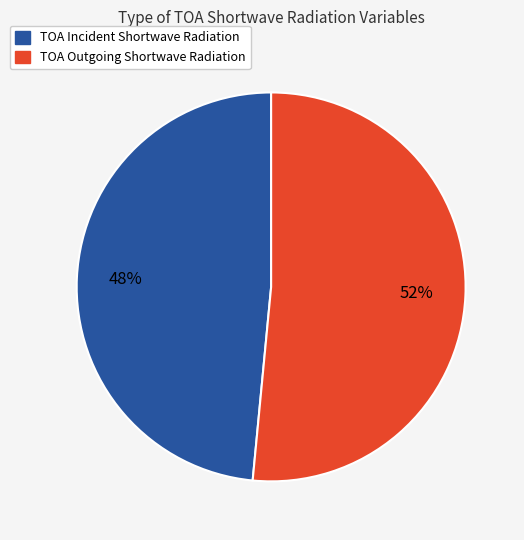

What percentage is the TOA Incident Shortwave Radiation slice, to the nearest percent?

48%